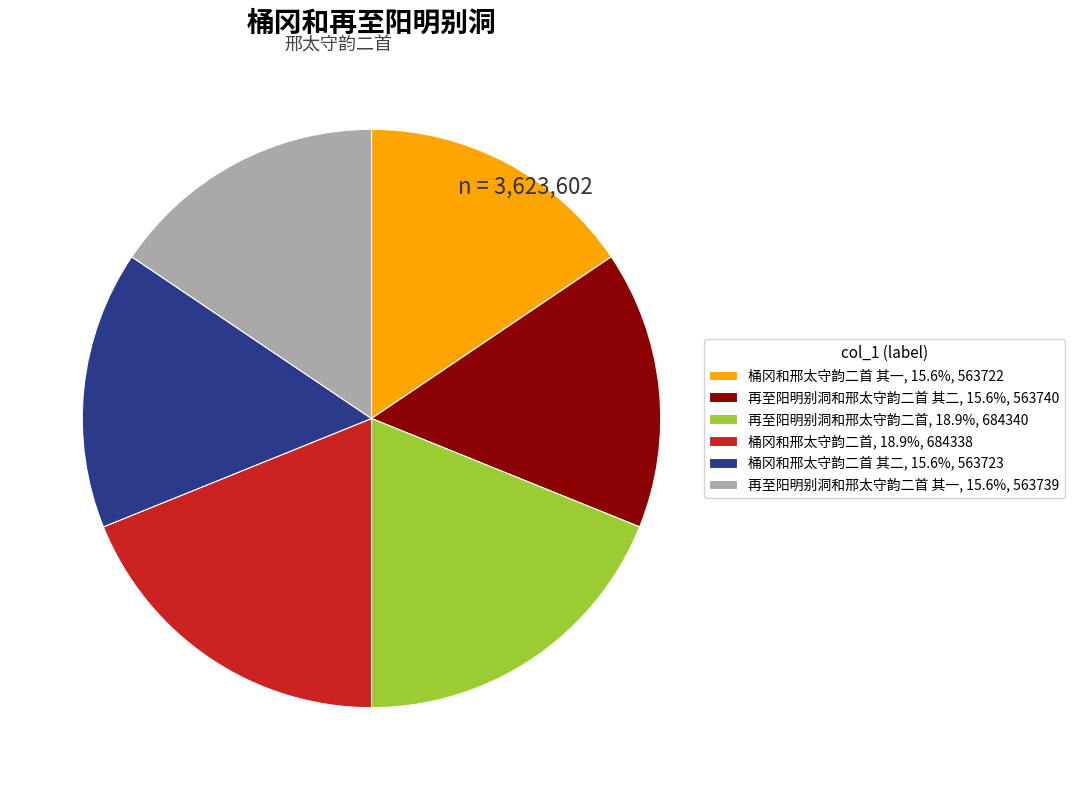

Approximately how many times larger is the value at 再至阳明别洞和邢太守韵二首, 18.9%, 684340 compared to 桶冈和邢太守韵二首 其一, 15.6%, 563722?

1.2